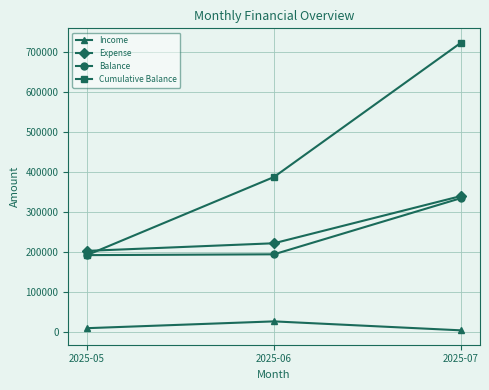

What is the lowest value of the Cumulative Balance series?

192734.4